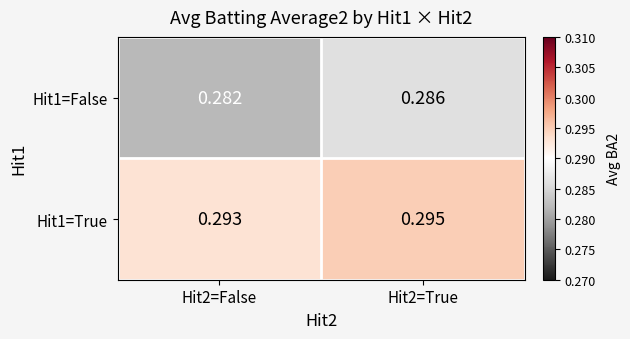

List the series in order of their peak value, highest first.

Hit1=True, Hit1=False